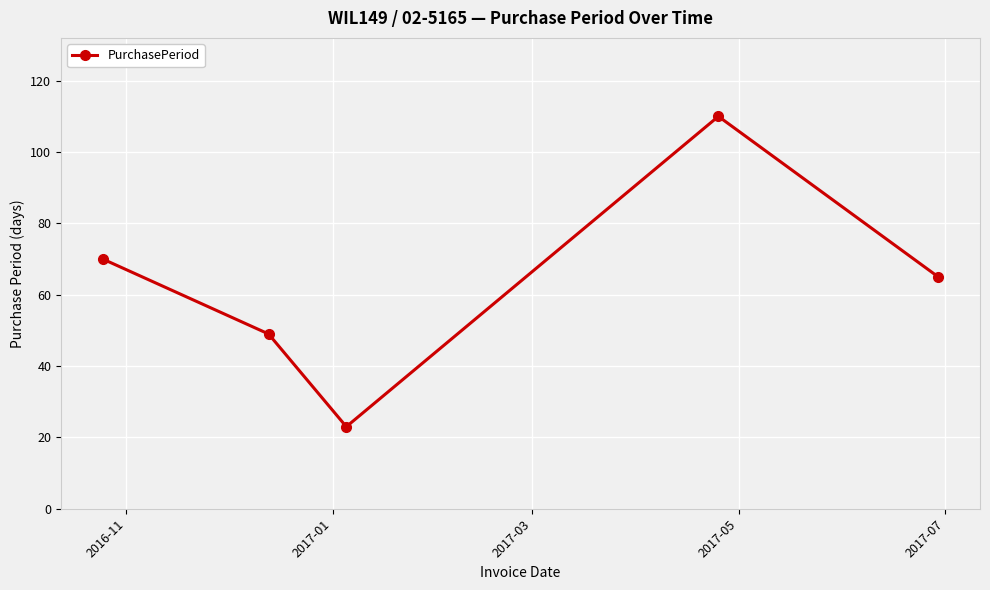

How many points are higher than both their immediate neighbors (excluding endpoints)?

1